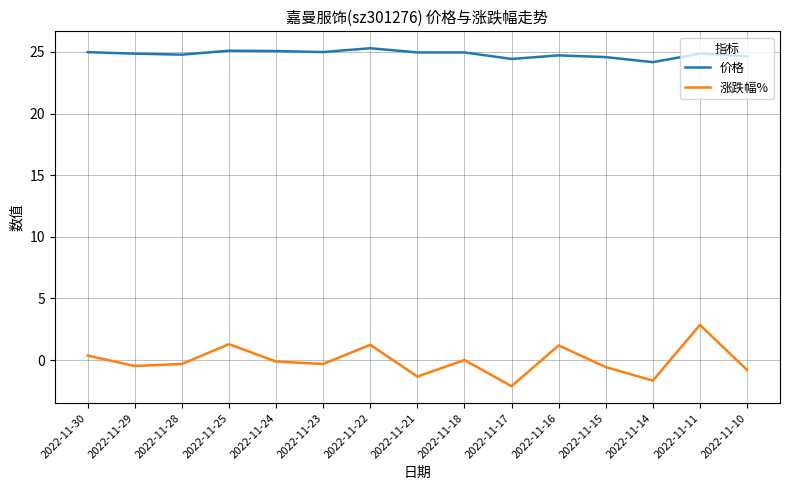

Which label corresponds to the smallest value in the chart?

2022-11-17